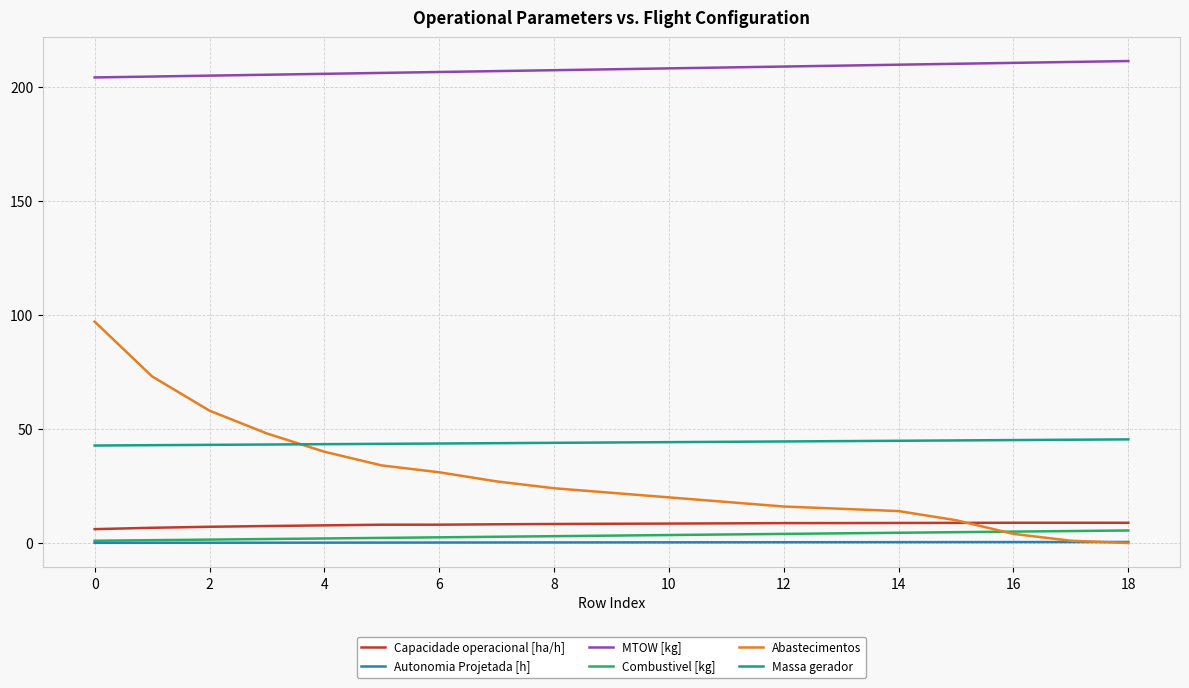

Which series has the largest total across all categories?

MTOW [kg]